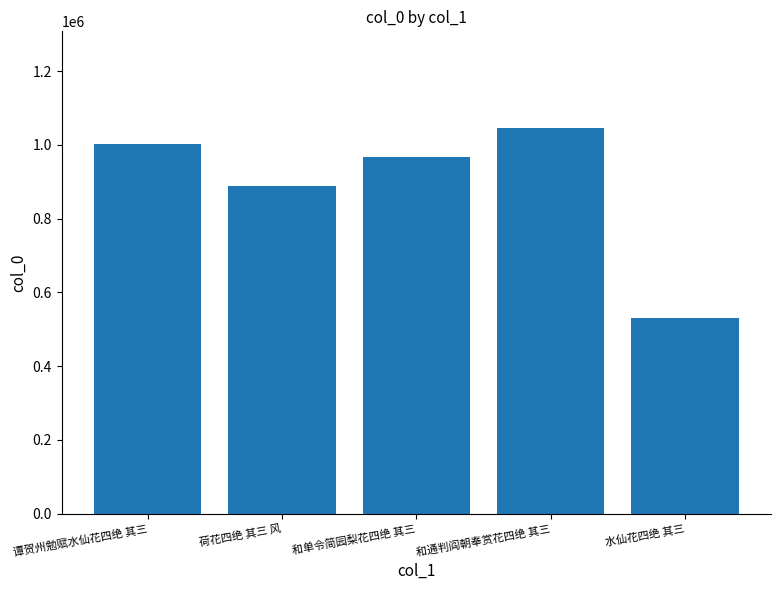

List the labels in order of value, largest first.

和通判阎朝奉赏花四绝 其三, 谭贺州勉赋水仙花四绝 其三, 和单令简园梨花四绝 其三, 荷花四绝 其三 风, 水仙花四绝 其三